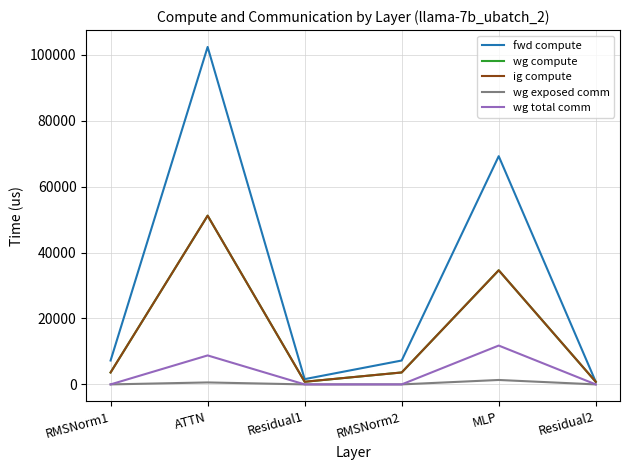

Does the chart have visible grid lines?

Yes